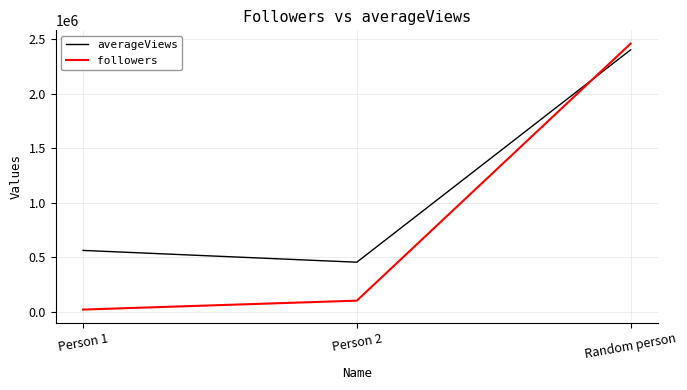

Where is averageViews nearest to the value 1428000?

Person 1